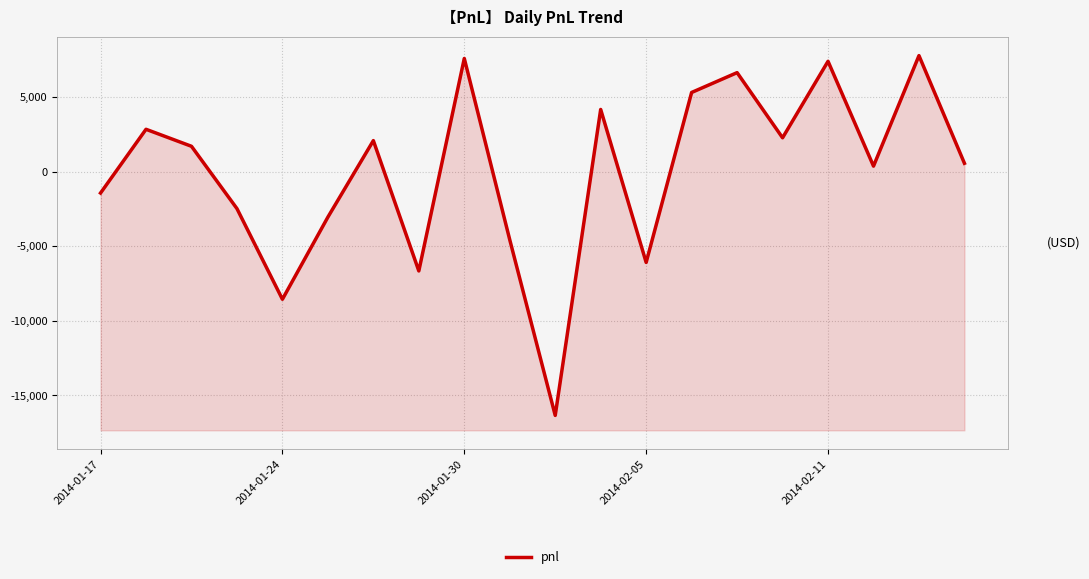

Does the chart display data point markers on the line(s)?

No